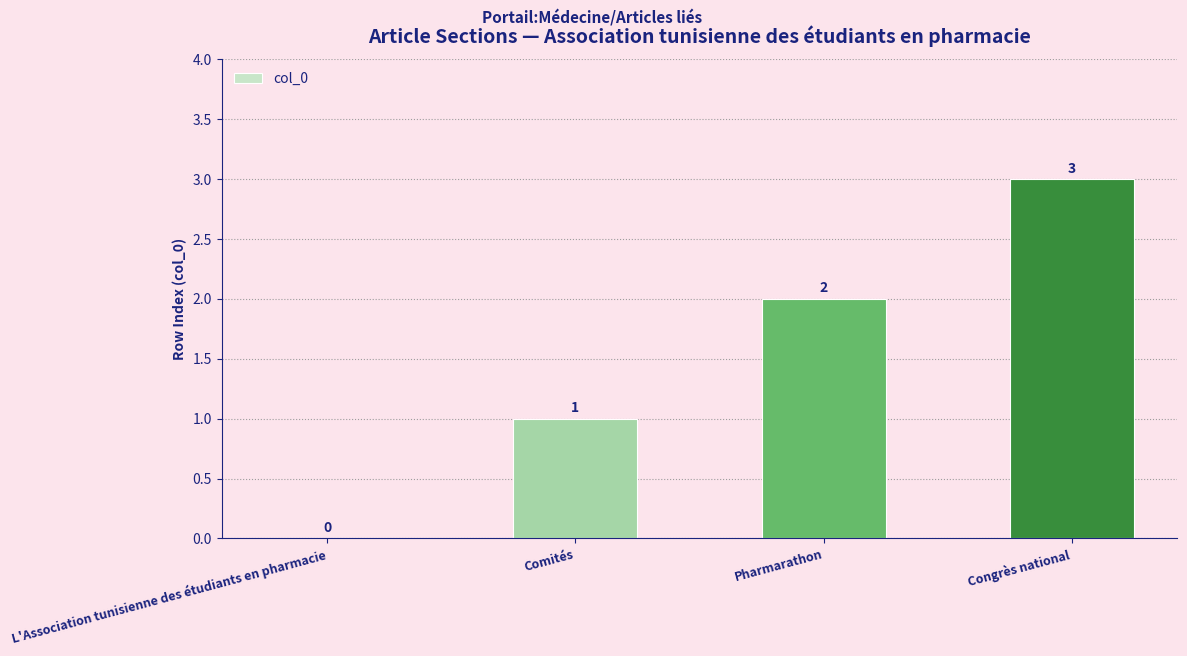

What is the approximate value at Congrès national?

3